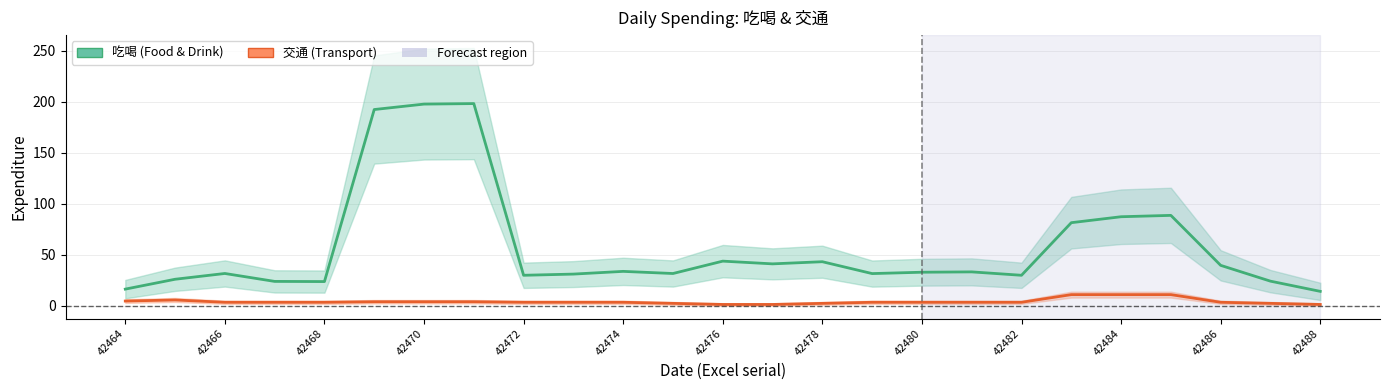

Reading right to left, transcribe all the data shown in this chart.

吃喝: 13.9	23.9	39.4	88.4	87.1	81.2	29.7	33.0	32.7	31.3	43.0	40.9	43.5	31.4	33.5	30.8	29.7	198.0	197.5	192.2	23.5	23.7	31.4	25.8	16.1
交通: 1.1	2.1	3.2	10.7	10.7	10.7	3.2	3.2	3.2	3.2	2.1	1.1	1.1	2.1	3.2	3.2	3.2	3.7	3.7	3.7	3.2	3.2	3.2	5.5	4.4